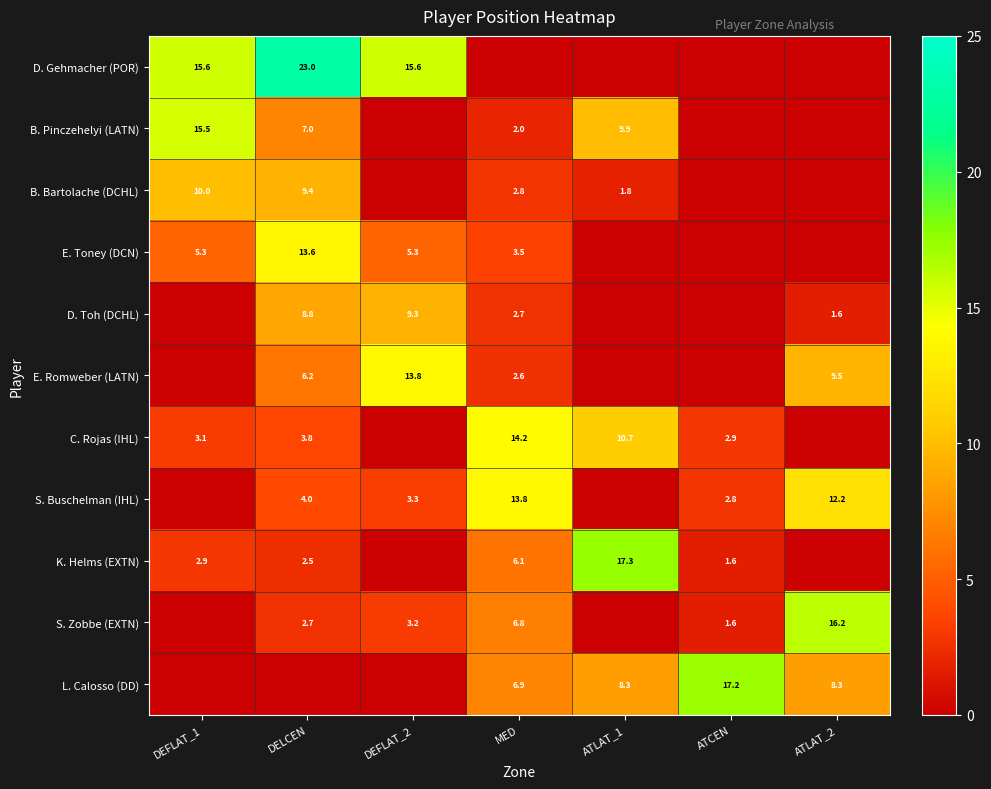

Is the value of D. Gehmacher (POR) at DEFLAT_2 greater than the value of B. Bartolache (DCHL) at DEFLAT_1?

Yes